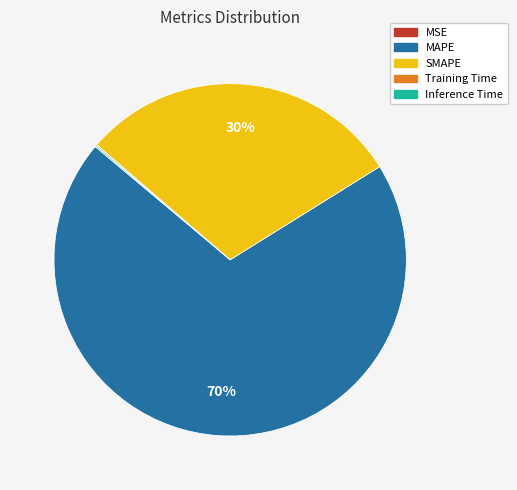

Which category accounts for the majority?

MAPE